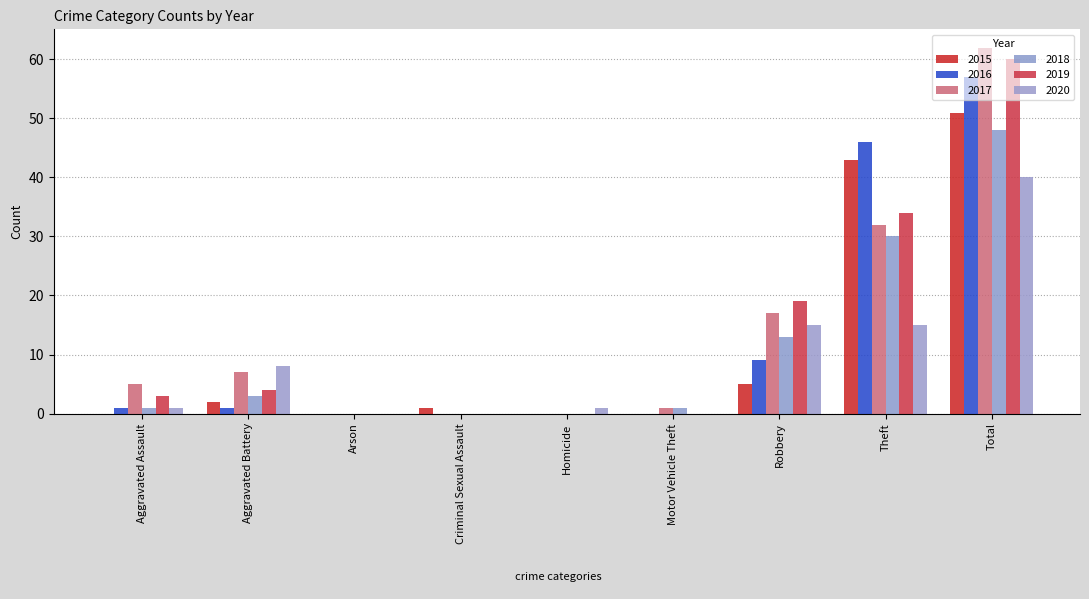

Reading right to left, extract all data points from this chart.

2015: Total=51	Theft=43	Robbery=5	Motor Vehicle Theft=0	Homicide=0	Criminal Sexual Assault=1	Arson=0	Aggravated Battery=2	Aggravated Assault=0
2016: Total=57	Theft=46	Robbery=9	Motor Vehicle Theft=0	Homicide=0	Criminal Sexual Assault=0	Arson=0	Aggravated Battery=1	Aggravated Assault=1
2017: Total=62	Theft=32	Robbery=17	Motor Vehicle Theft=1	Homicide=0	Criminal Sexual Assault=0	Arson=0	Aggravated Battery=7	Aggravated Assault=5
2018: Total=48	Theft=30	Robbery=13	Motor Vehicle Theft=1	Homicide=0	Criminal Sexual Assault=0	Arson=0	Aggravated Battery=3	Aggravated Assault=1
2019: Total=60	Theft=34	Robbery=19	Motor Vehicle Theft=0	Homicide=0	Criminal Sexual Assault=0	Arson=0	Aggravated Battery=4	Aggravated Assault=3
2020: Total=40	Theft=15	Robbery=15	Motor Vehicle Theft=0	Homicide=1	Criminal Sexual Assault=0	Arson=0	Aggravated Battery=8	Aggravated Assault=1